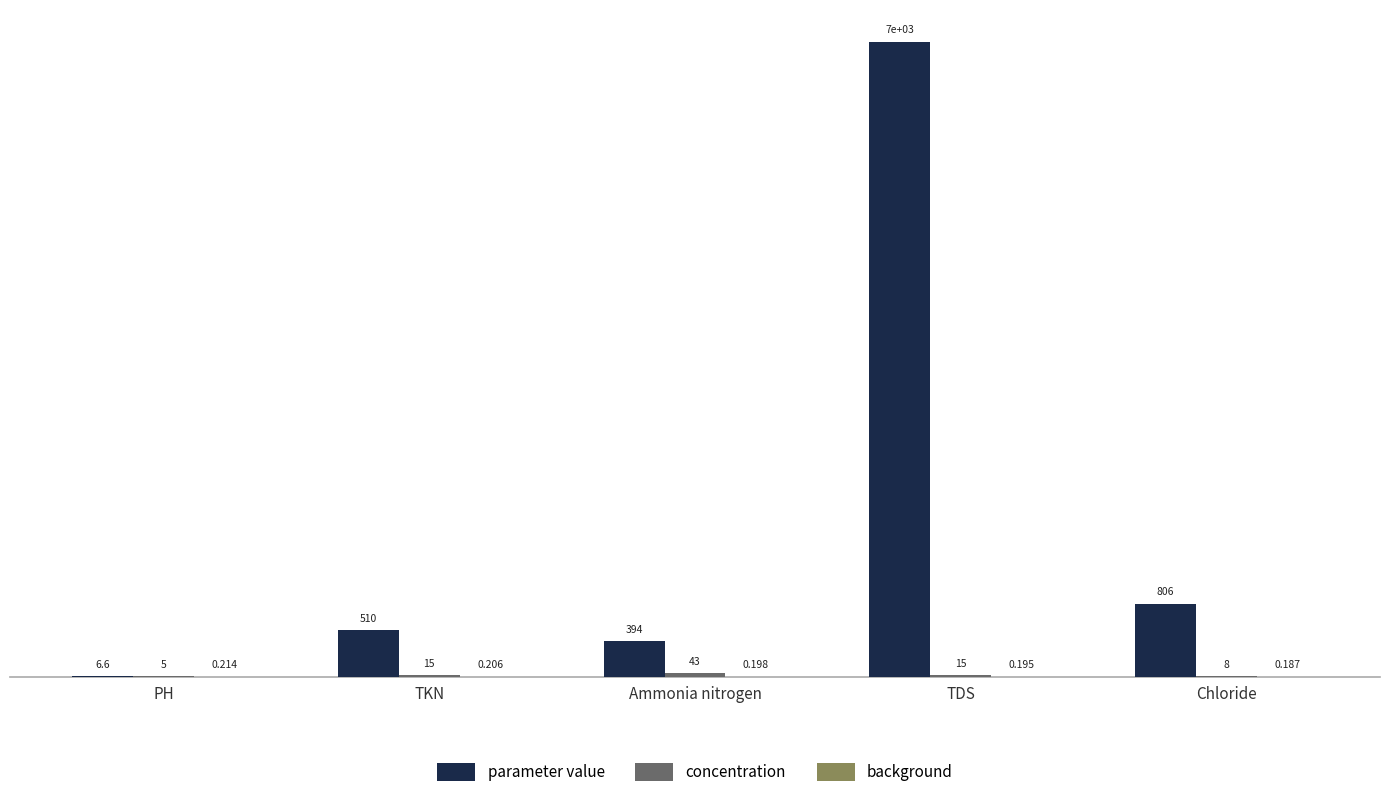

Which series changed the most between PH and Chloride?

parameter value